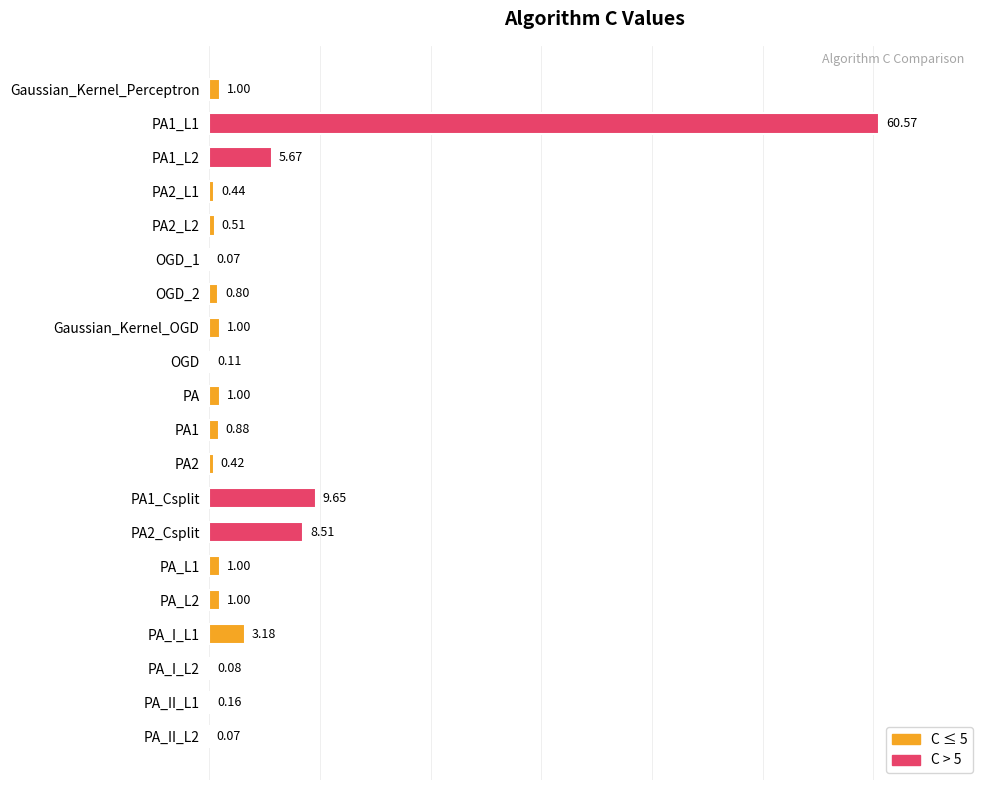

What is the change in value from Gaussian_Kernel_Perceptron to PA_I_L2?

-0.9